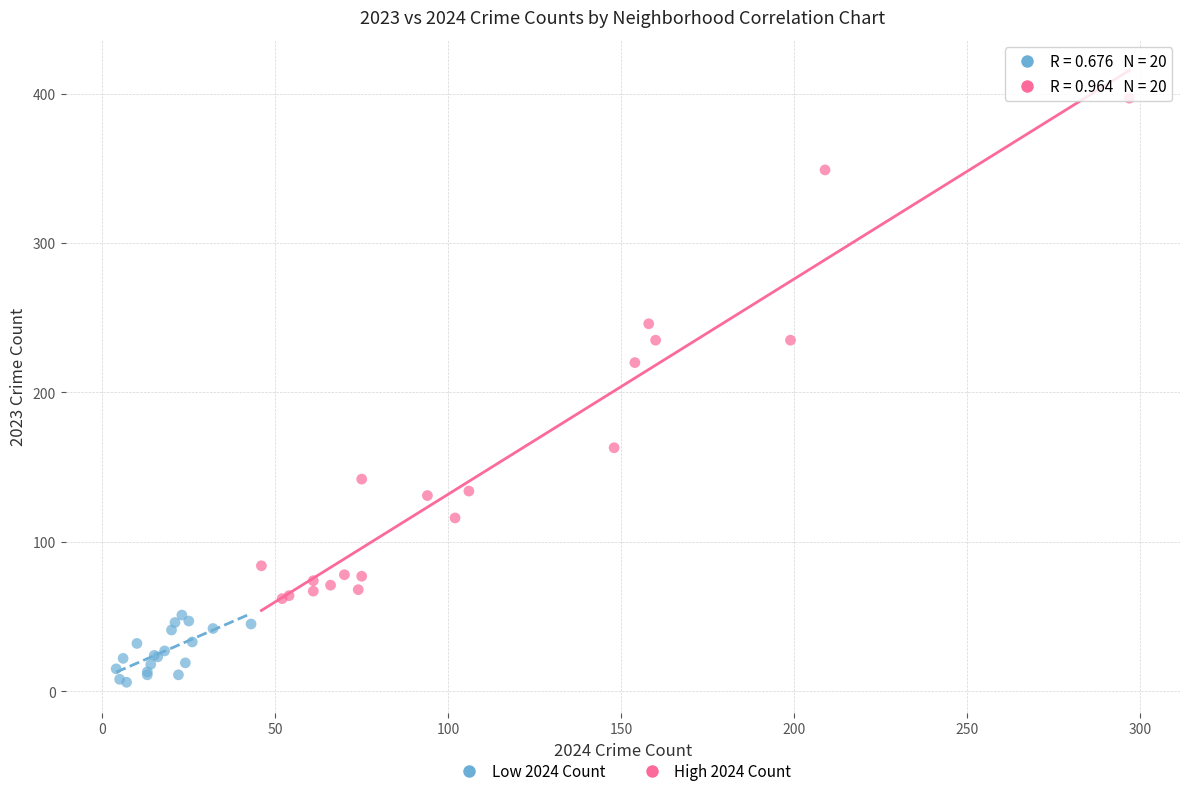

What are all the series names shown in the legend?

Low 2024 Count, High 2024 Count